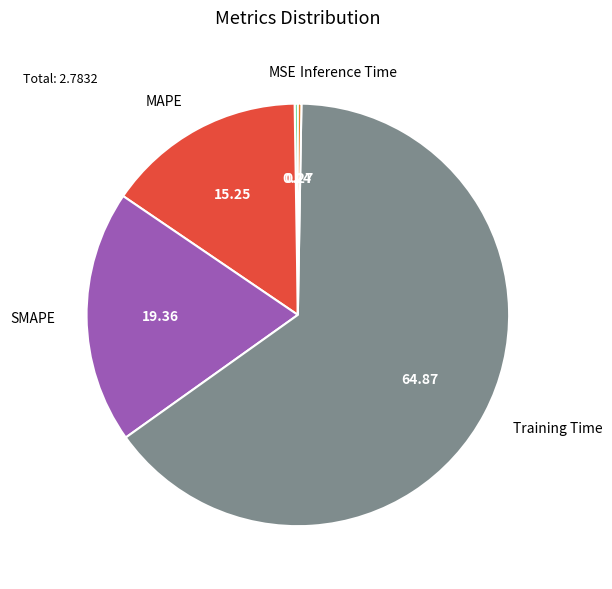

Is there any slice that represents more than half of the pie?

Yes